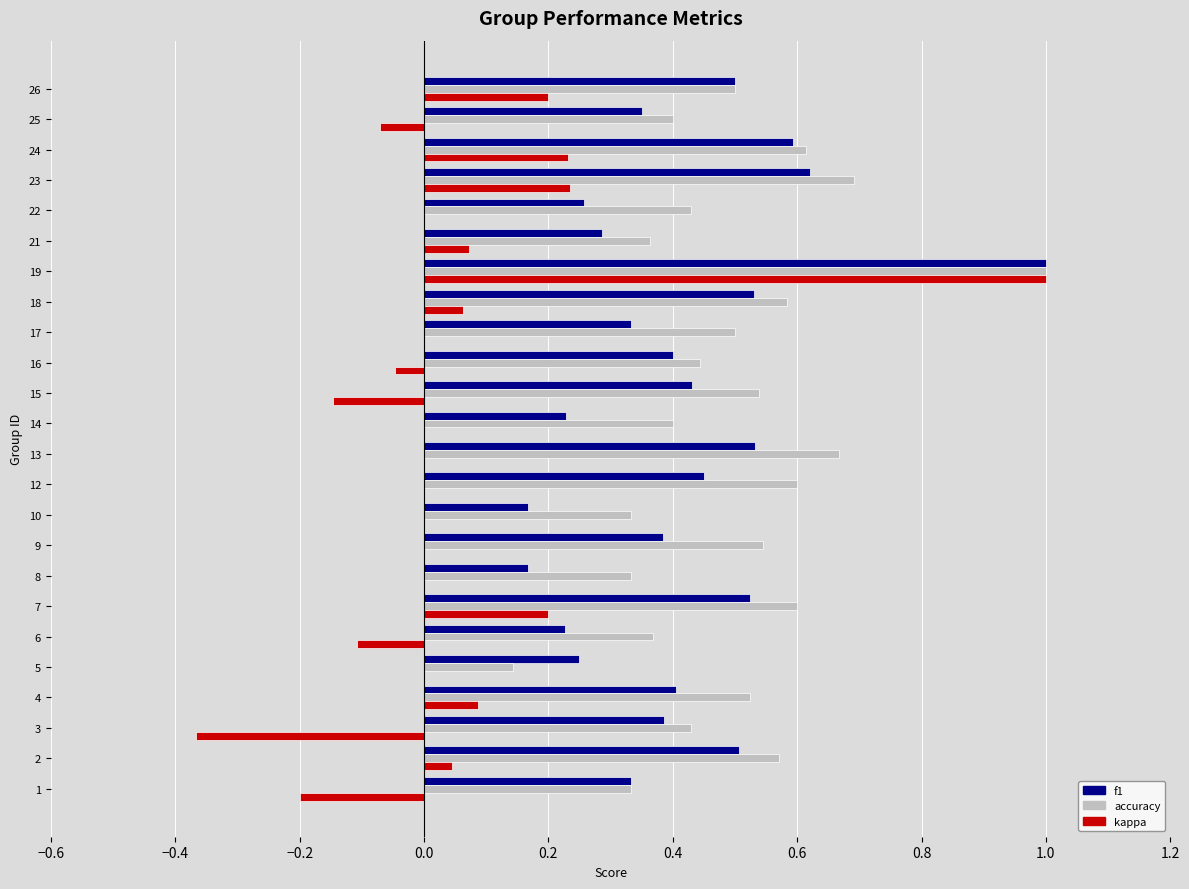

The kappa series shows -0.0 at 16. True or false?

True